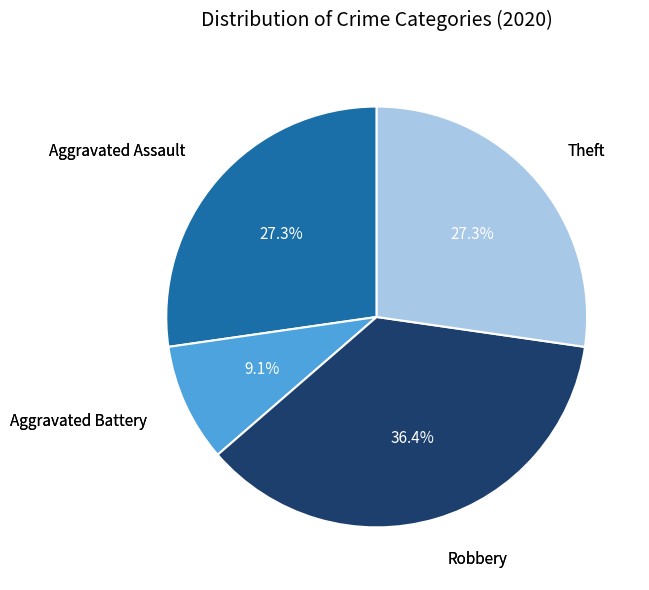

Is there any slice that represents more than half of the pie?

No